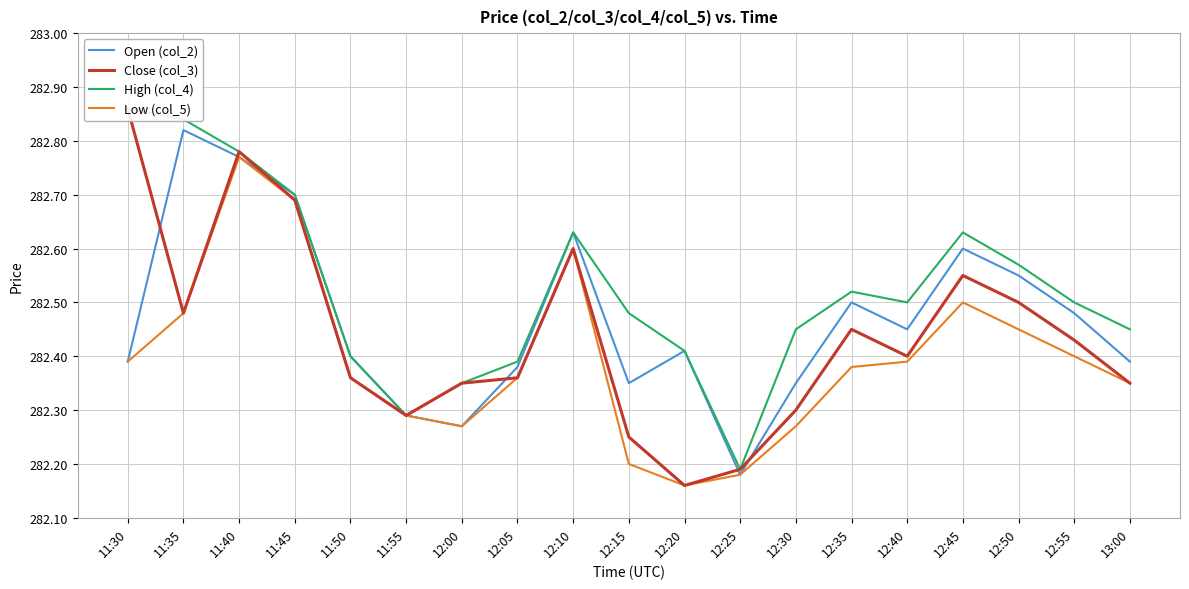

True or false: Close (col_3) has more than 1 interior local peaks.

True